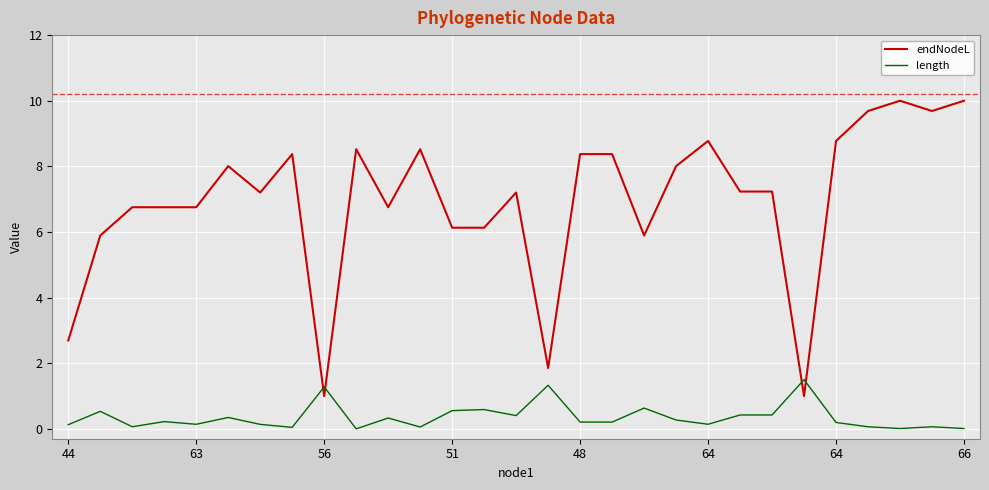

What is the difference between the maximum and minimum values in the endNodeL series?

9.0